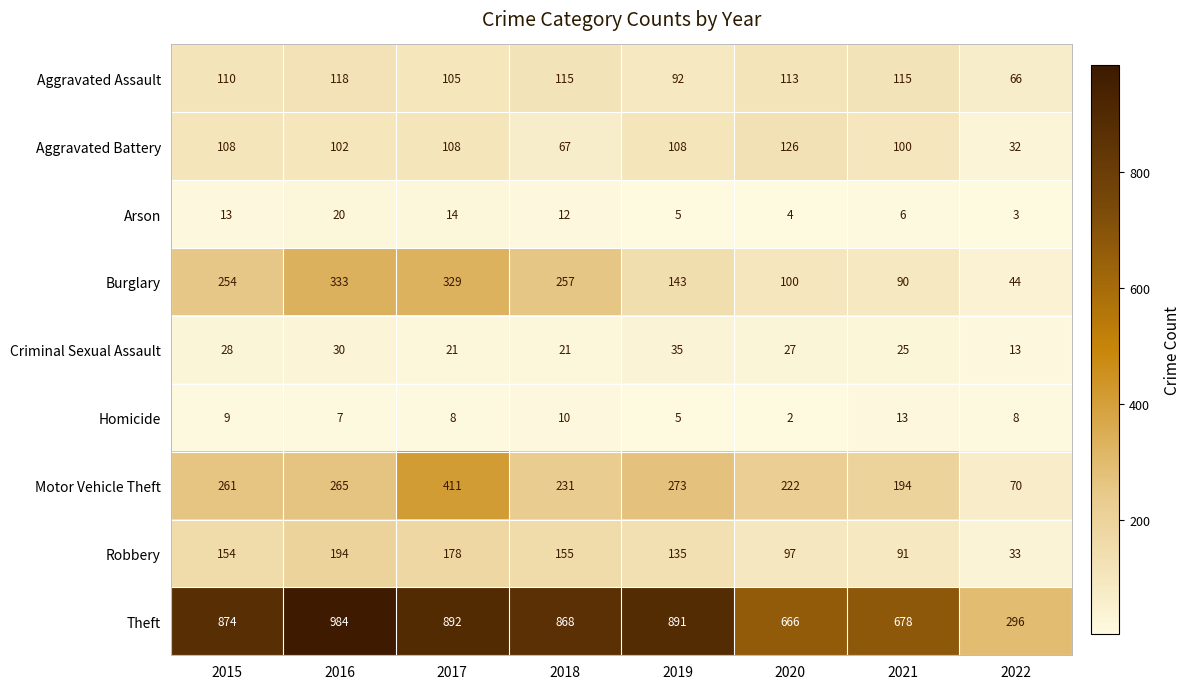

The Robbery series shows 65 at 2015. True or false?

False